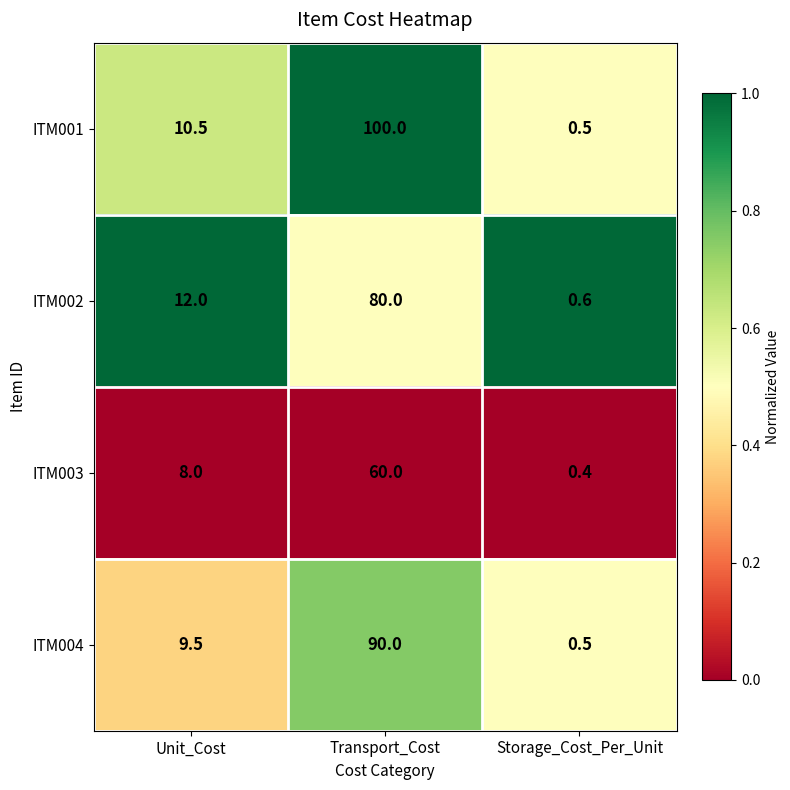

What is the sum of the ITM003 values at Unit_Cost and Transport_Cost?

68.0